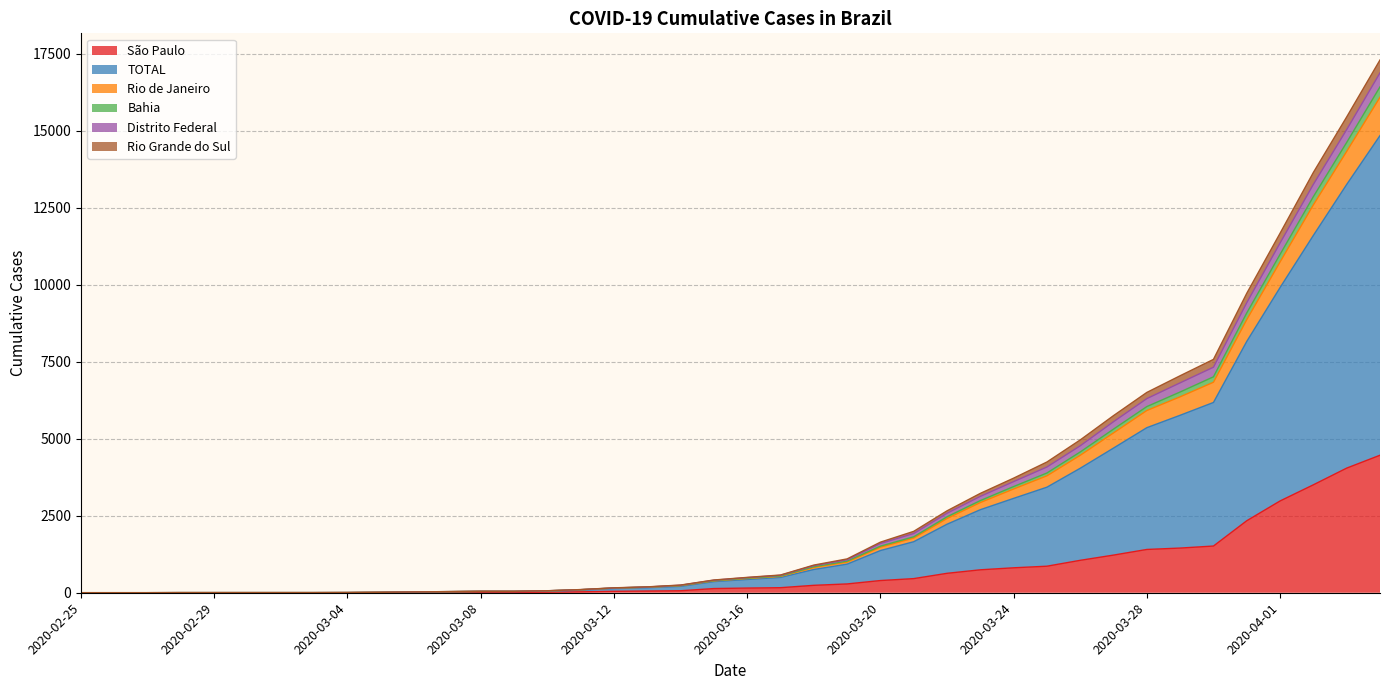

The value of Rio de Janeiro at 2020-03-19 is 229. True or false?

False